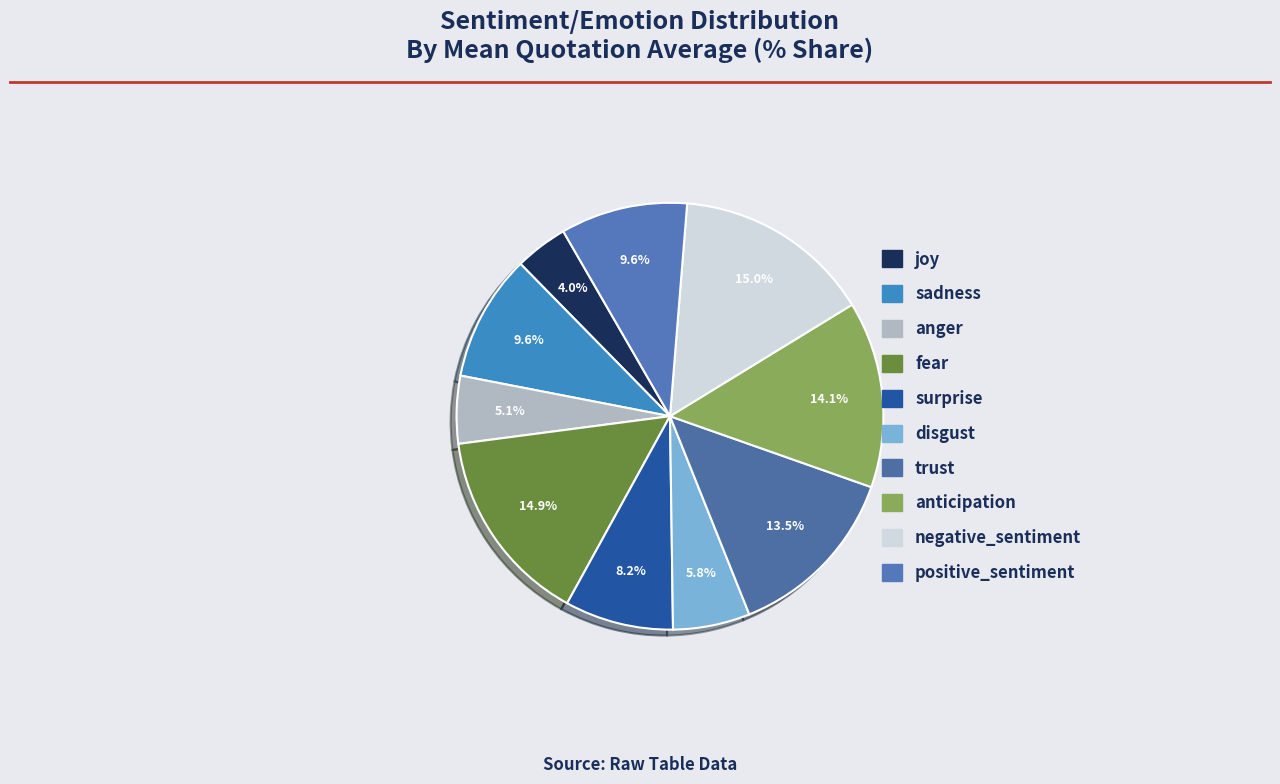

Is there any slice that represents more than half of the pie?

No